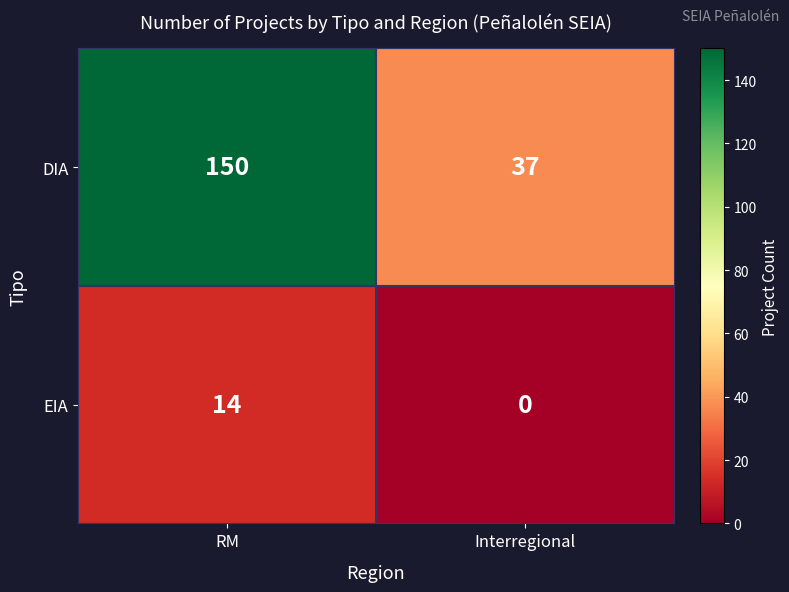

Which series has the widest spread of values?

DIA